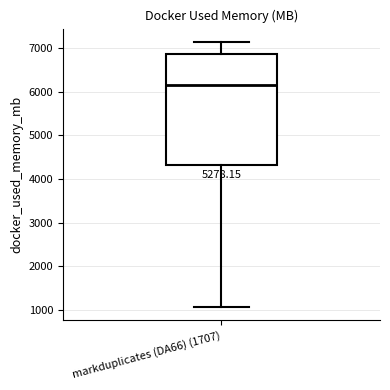

Transcribe this box plot: give where the median line is, the range the box spans, and where the two whiskers end, as read against the y-axis. The values are not printed on the chart, so give them approximately, as read against the axis.

median 6200, box 4300 to 6900, whiskers 1100 to 7100